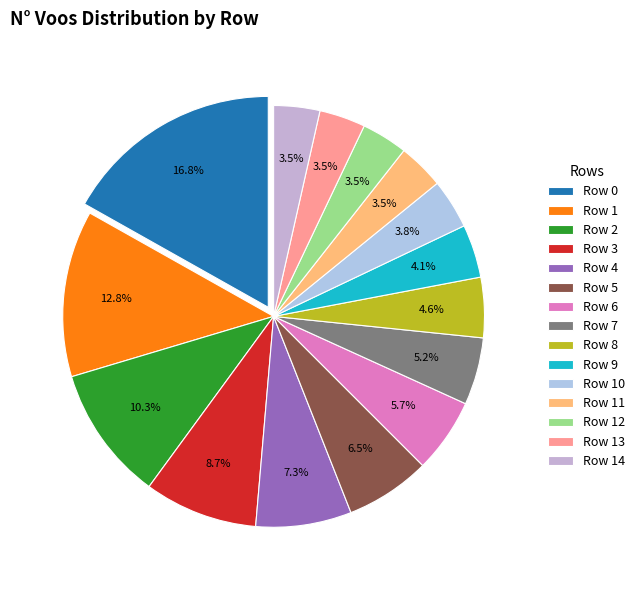

Is it true that Row 9 is 14% of the pie?

False